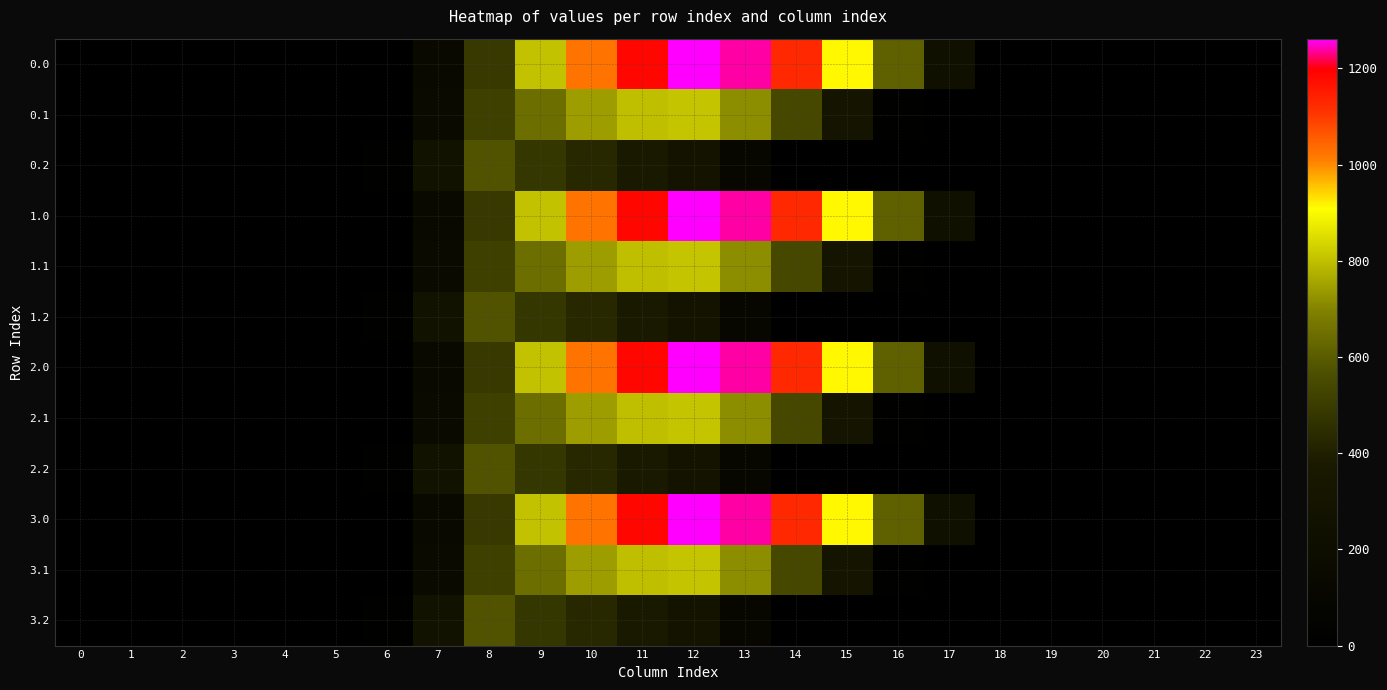

Count the number of data series in this chart.

12